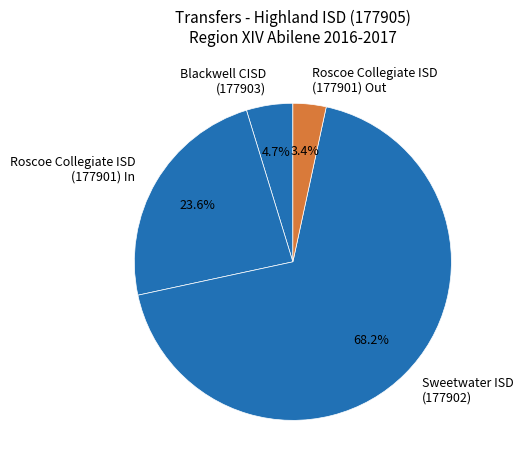

True or false: Roscoe Collegiate ISD (177901) Out accounts for 3% of the total.

True